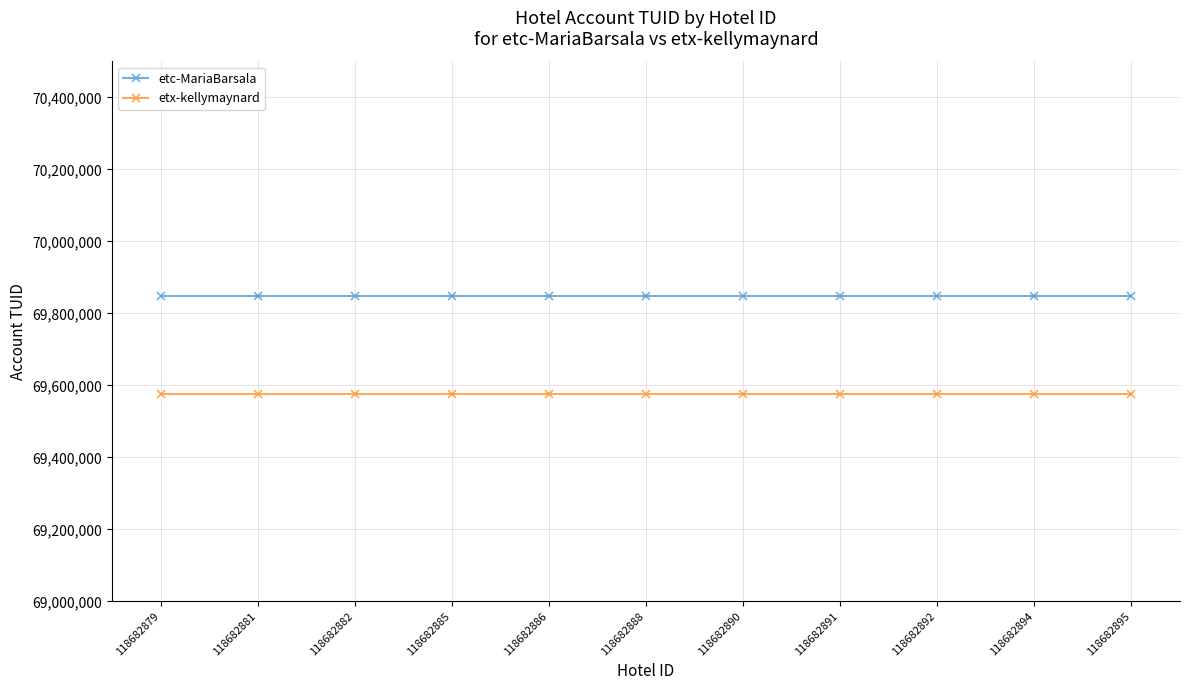

What is the sum of all etc-MariaBarsala values?

768330200